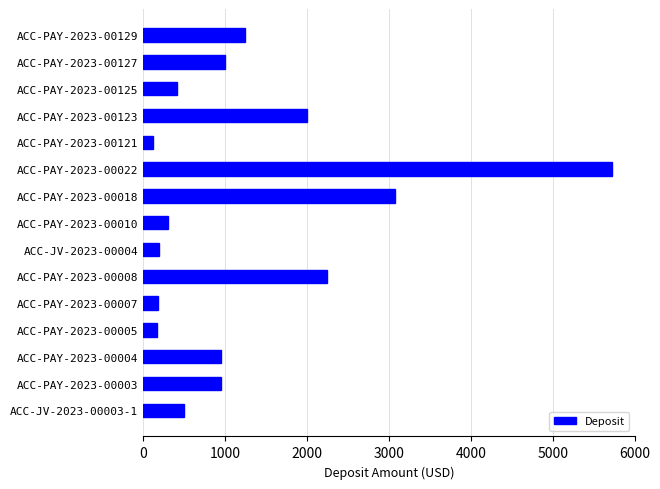

What is the difference between the maximum and second lowest values?

5550.4